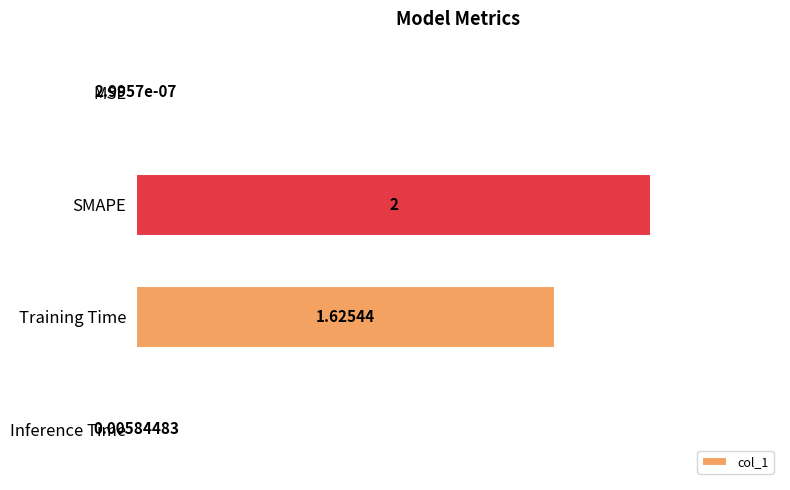

Which category has the highest value across all series?

SMAPE